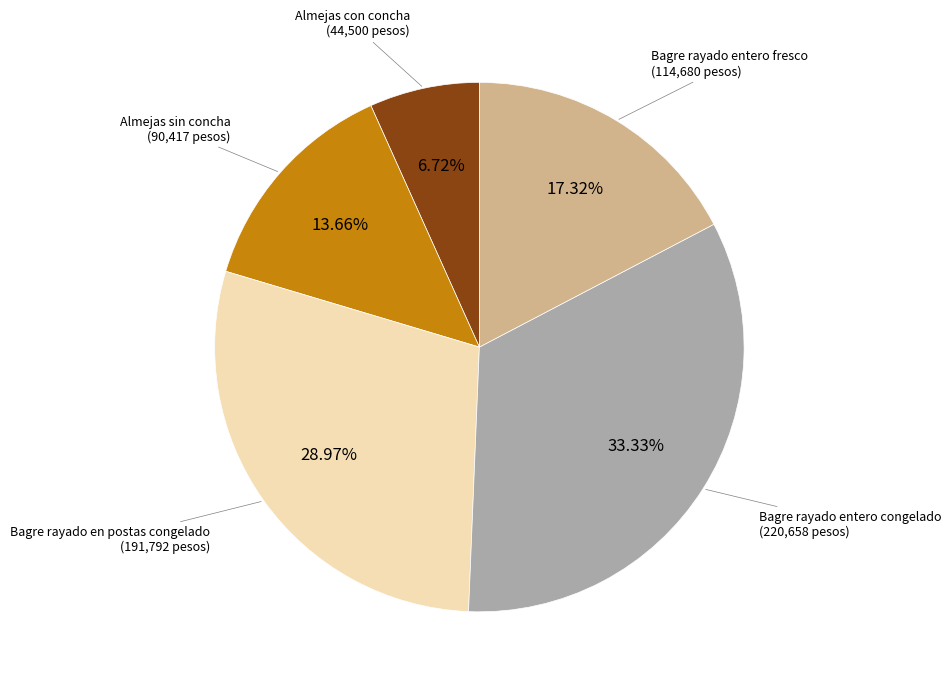

How many slices are in this pie chart?

5